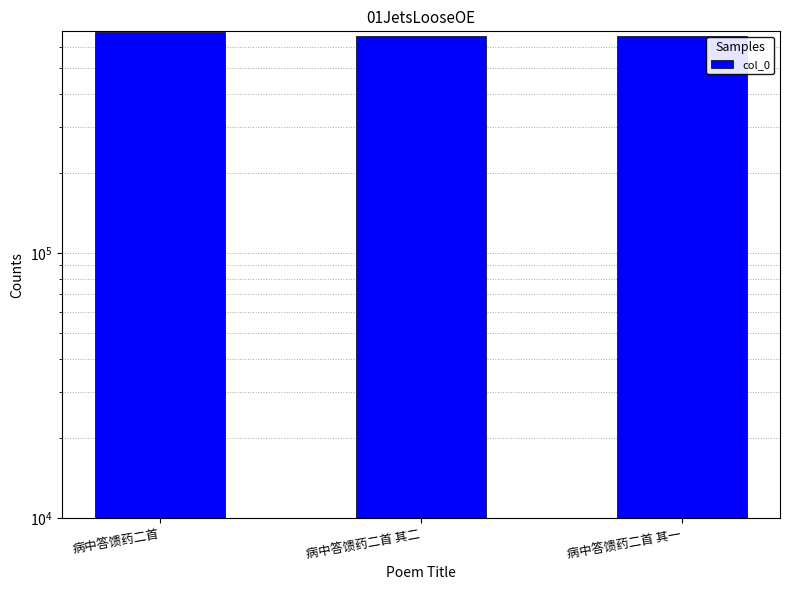

What is the minimum value shown in the chart?

662962